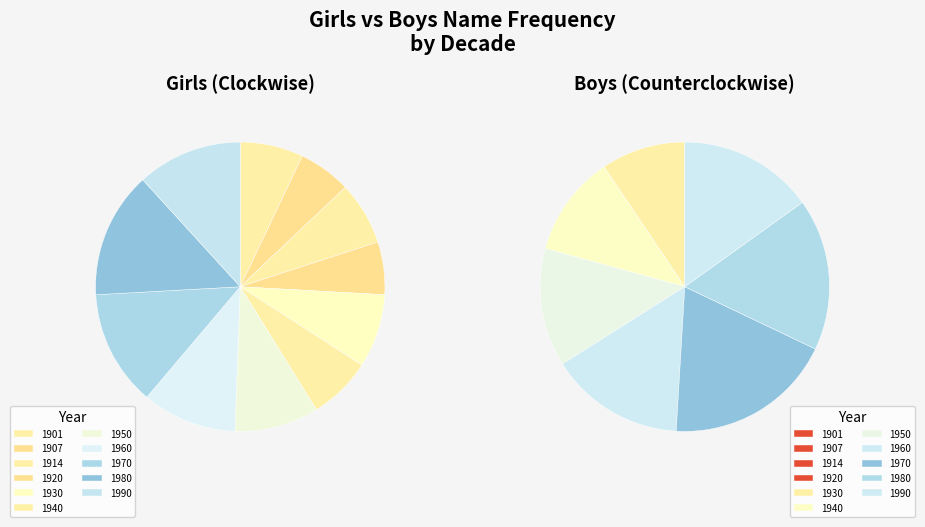

To the nearest percent, what portion does 1907 represent?

6%